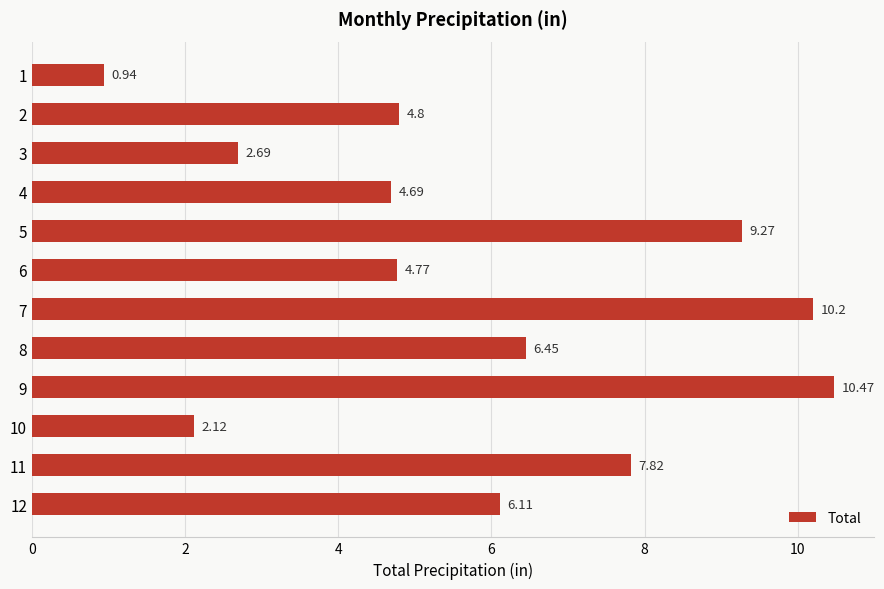

List the labels in order of value, smallest first.

1, 10, 3, 4, 6, 2, 12, 8, 11, 5, 7, 9